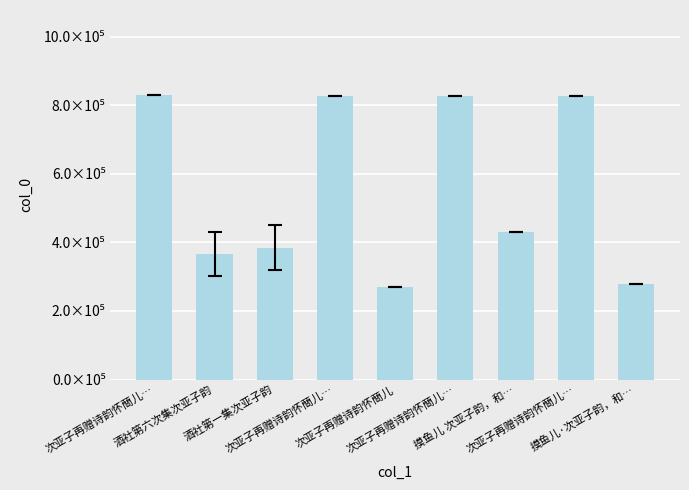

Are the bars horizontal?

No